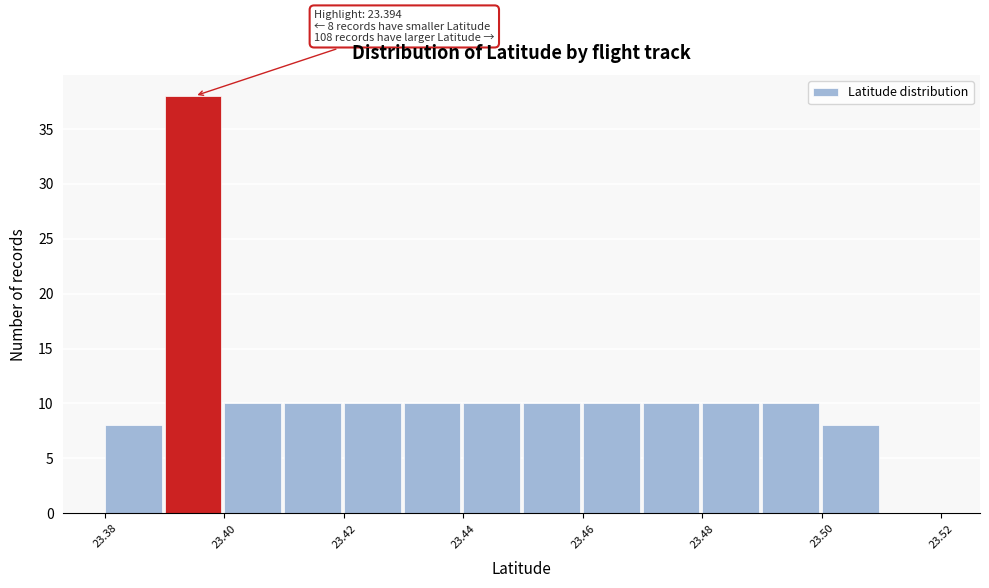

Which range on the x-axis has the tallest bar?

23.39 to 23.40